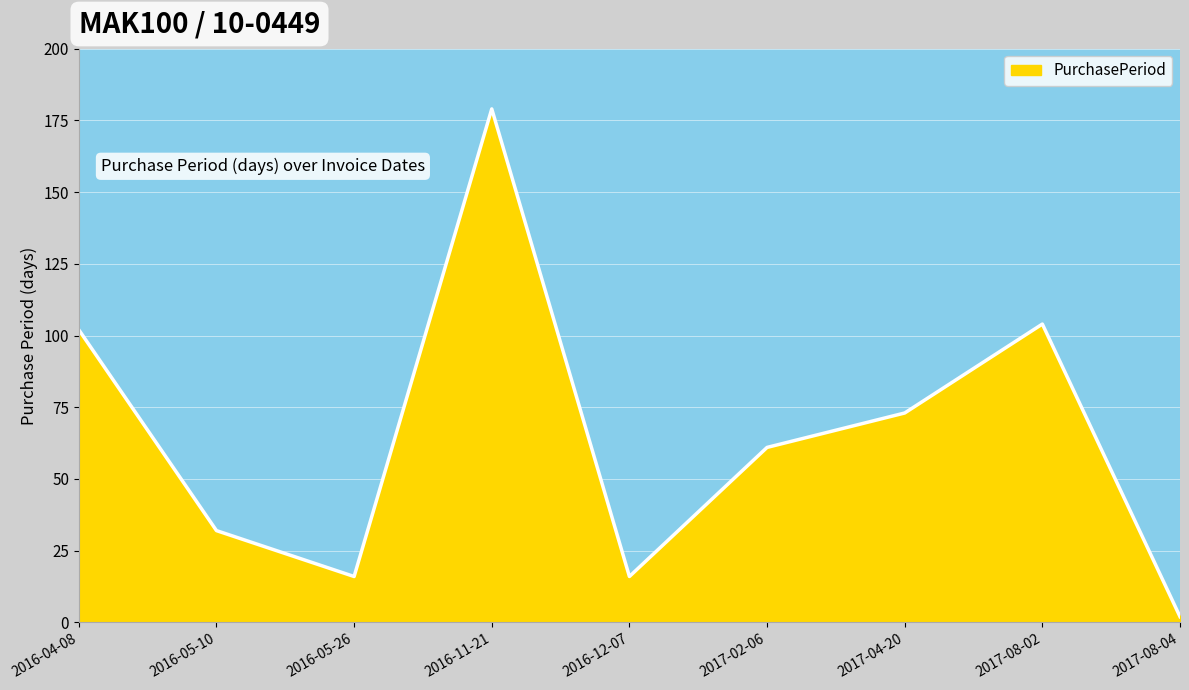

Which category has the highest value across all series?

2016-11-21